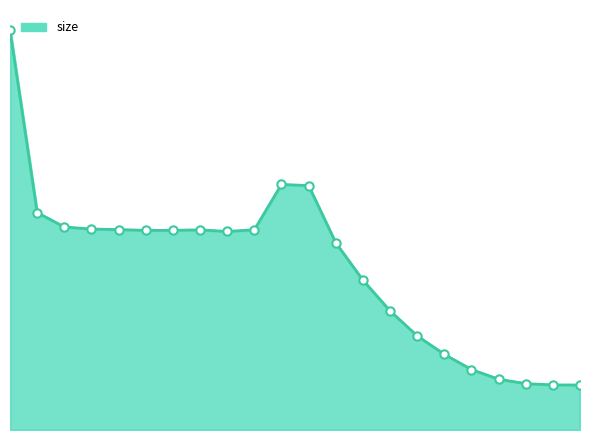

Reading right to left, what are all the values shown in this chart?

22500	22566	23186	25415	30255	37864	47109	59583	74971	93669	122274	122819	100146	99309	100116	99878	99850	100261	100505	101547	108779	200078